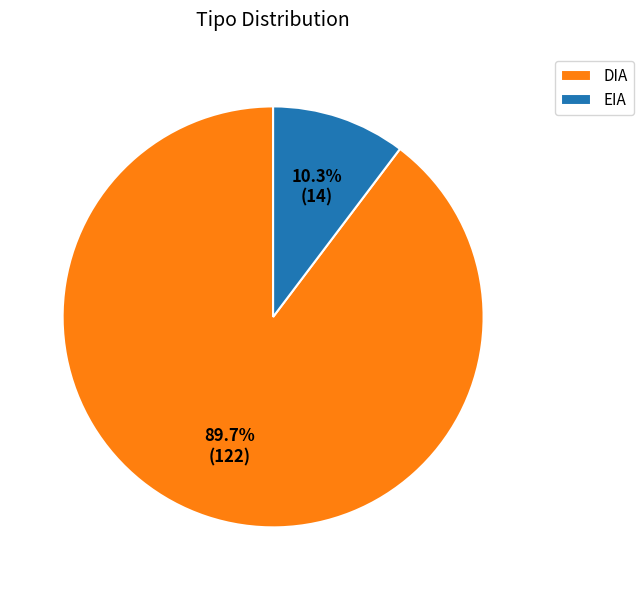

To the nearest percent, what is the average slice percentage?

50%